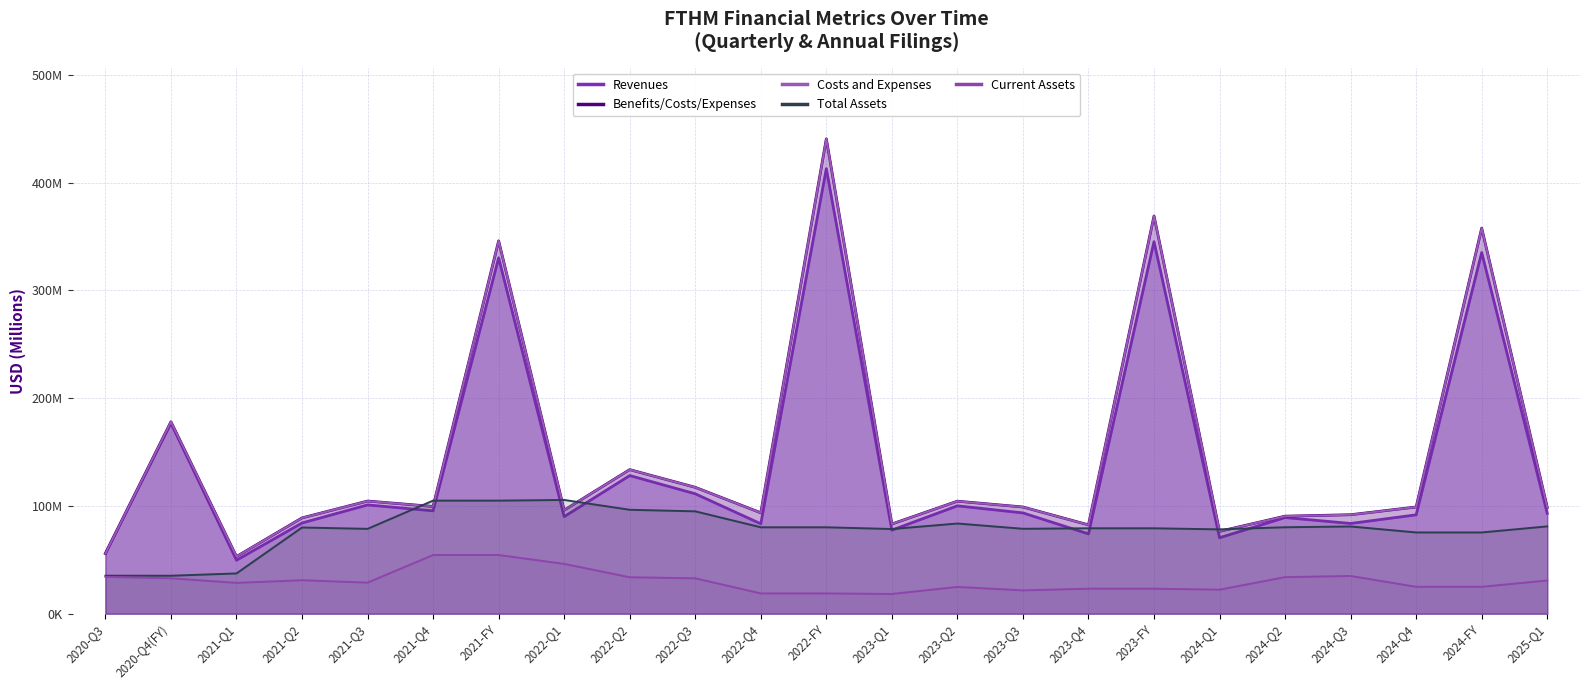

Where is the first local minimum for Total Assets?

2020-Q4(FY)